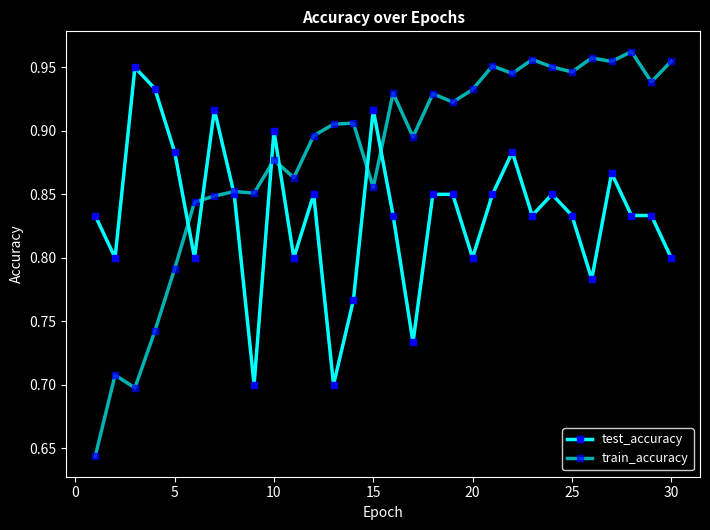

How many lines are shown in the chart?

2